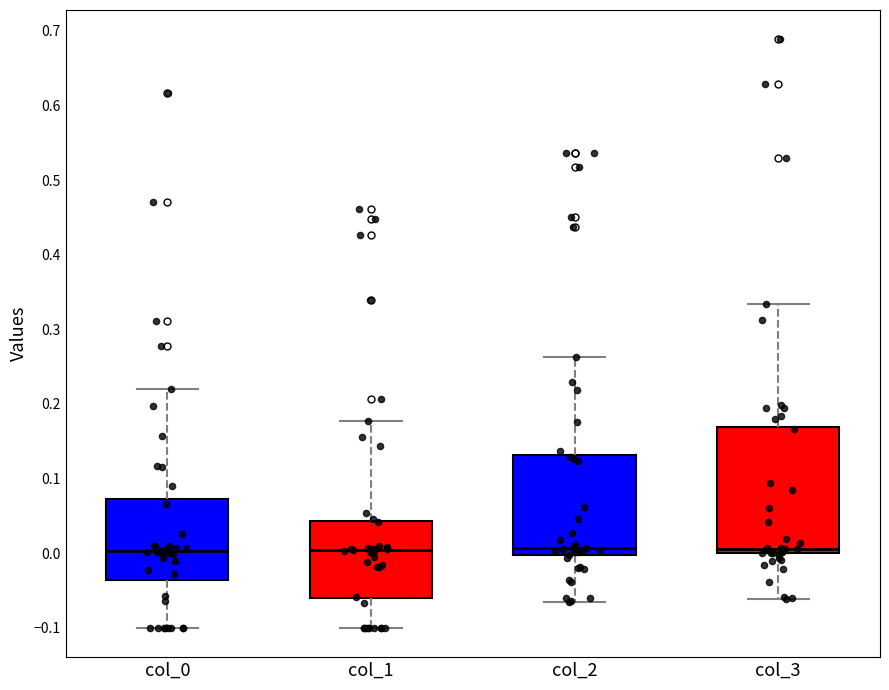

Reading left to right, transcribe this box plot: for each box, give where its median line is, the range the box spans, and where its two whiskers end, as read against the y-axis. The values are not printed on the chart, so give them approximately, as read against the axis.

col_0: median 0.00, box -0.04 to 0.07, whiskers -0.10 to 0.22
col_1: median 0.00, box -0.06 to 0.04, whiskers -0.10 to 0.18
col_2: median 0.01, box 0.00 to 0.13, whiskers -0.07 to 0.26
col_3: median 0.01, box 0.00 to 0.17, whiskers -0.06 to 0.33